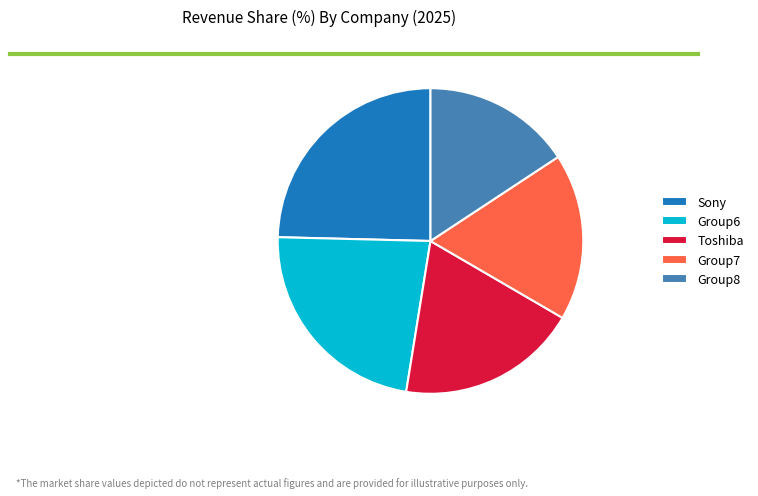

Is there any slice that represents more than half of the pie?

No